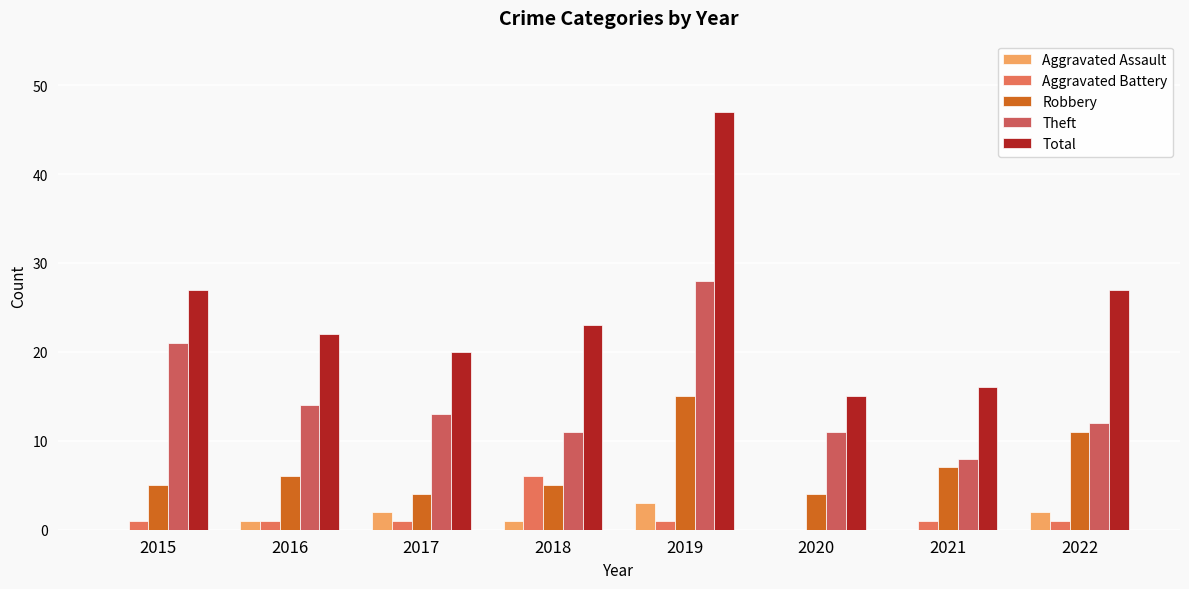

Is it true that Total equals 33 at 2019?

False